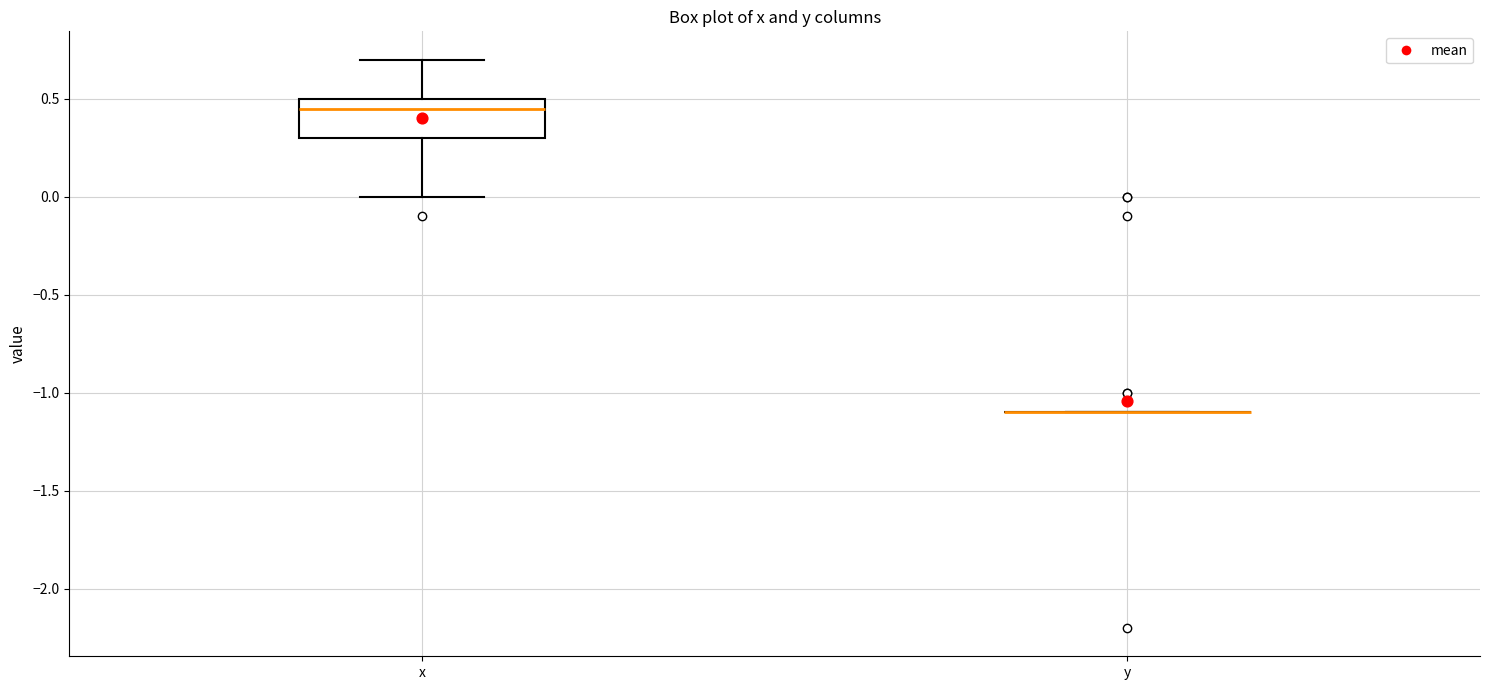

Reading left to right, transcribe this box plot: for each box, give where its median line is, the range the box spans, and where its two whiskers end, as read against the y-axis. The values are not printed on the chart, so give them approximately, as read against the axis.

x: median 0.45, box 0.30 to 0.50, whiskers 0.00 to 0.70
y: box collapsed to a line at -1.10, whiskers -1.10 to -1.10